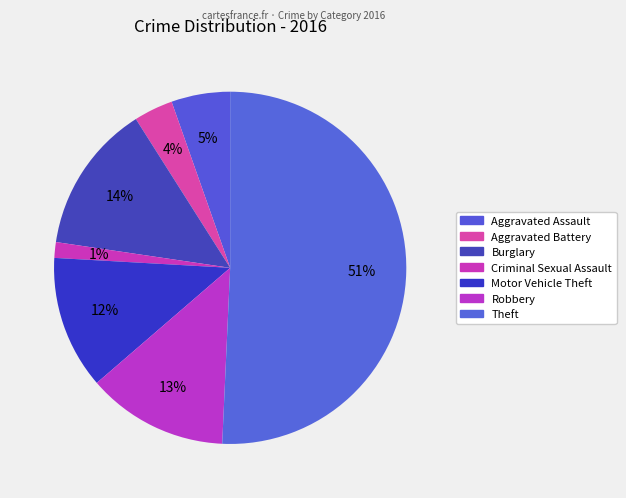

Rank the categories by value from highest to lowest.

Theft, Burglary, Robbery, Motor Vehicle Theft, Aggravated Assault, Aggravated Battery, Criminal Sexual Assault